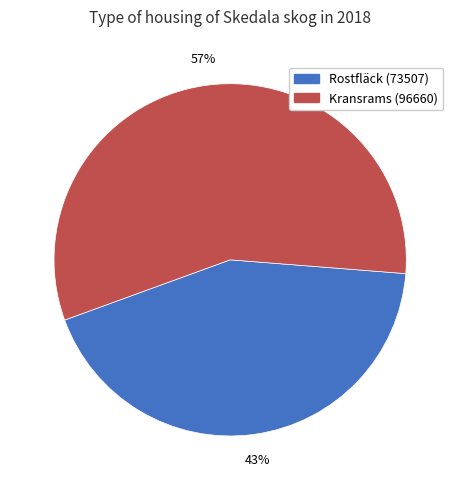

What is the majority slice?

Kransrams (96660)